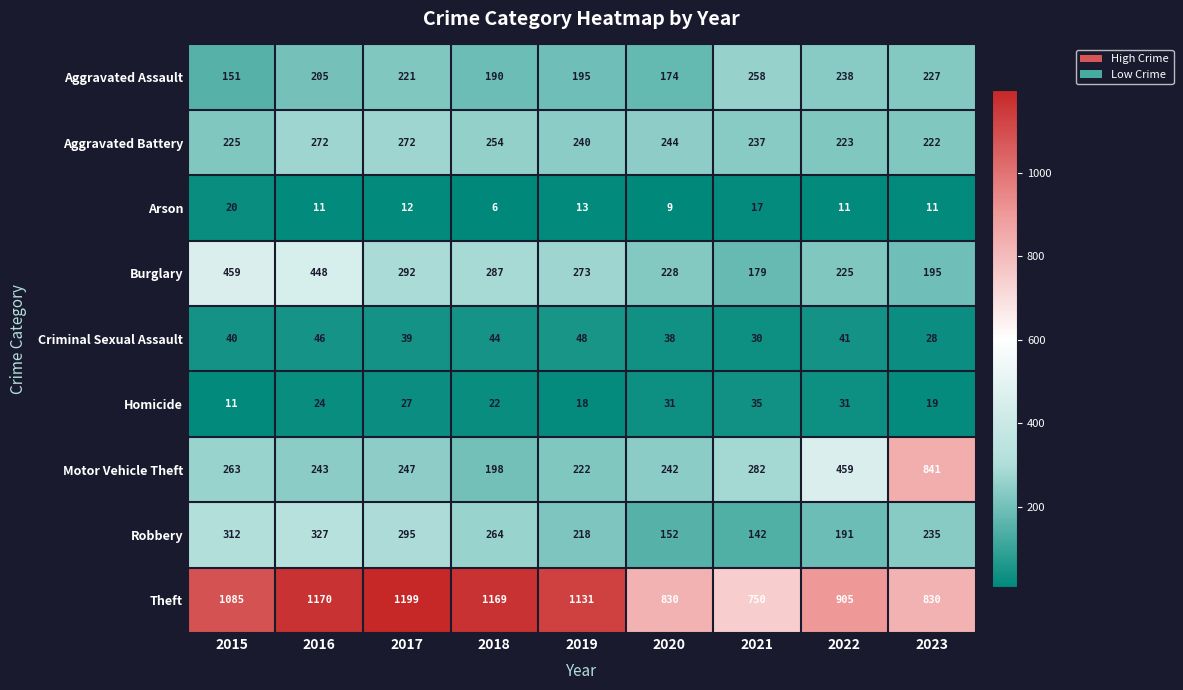

The Theft series shows 750 at 2021. True or false?

True